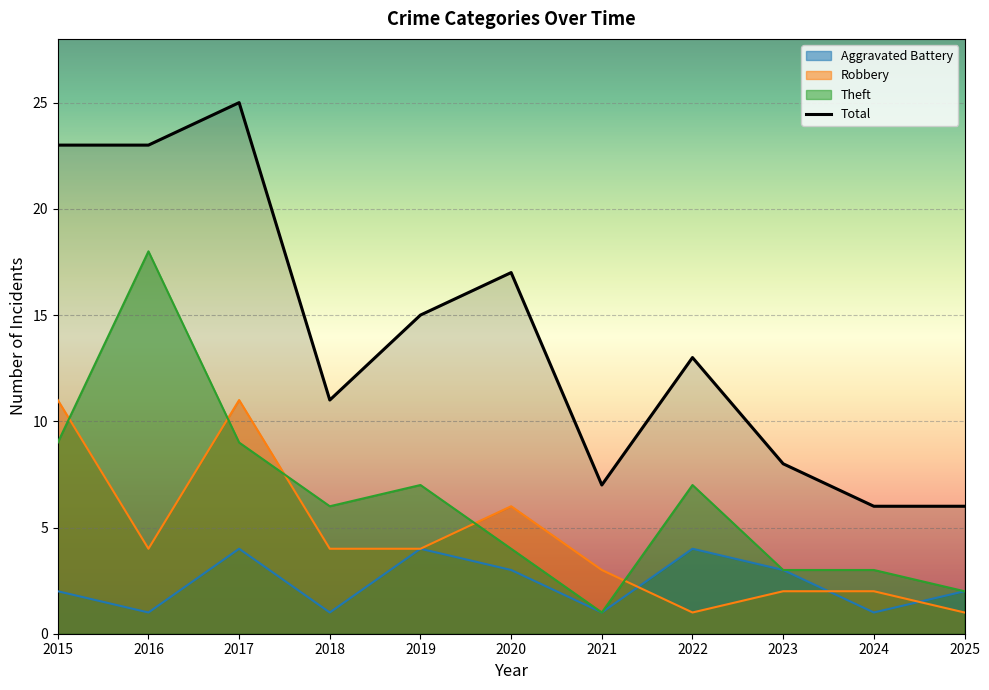

What is the average value of the Aggravated Battery series?

2